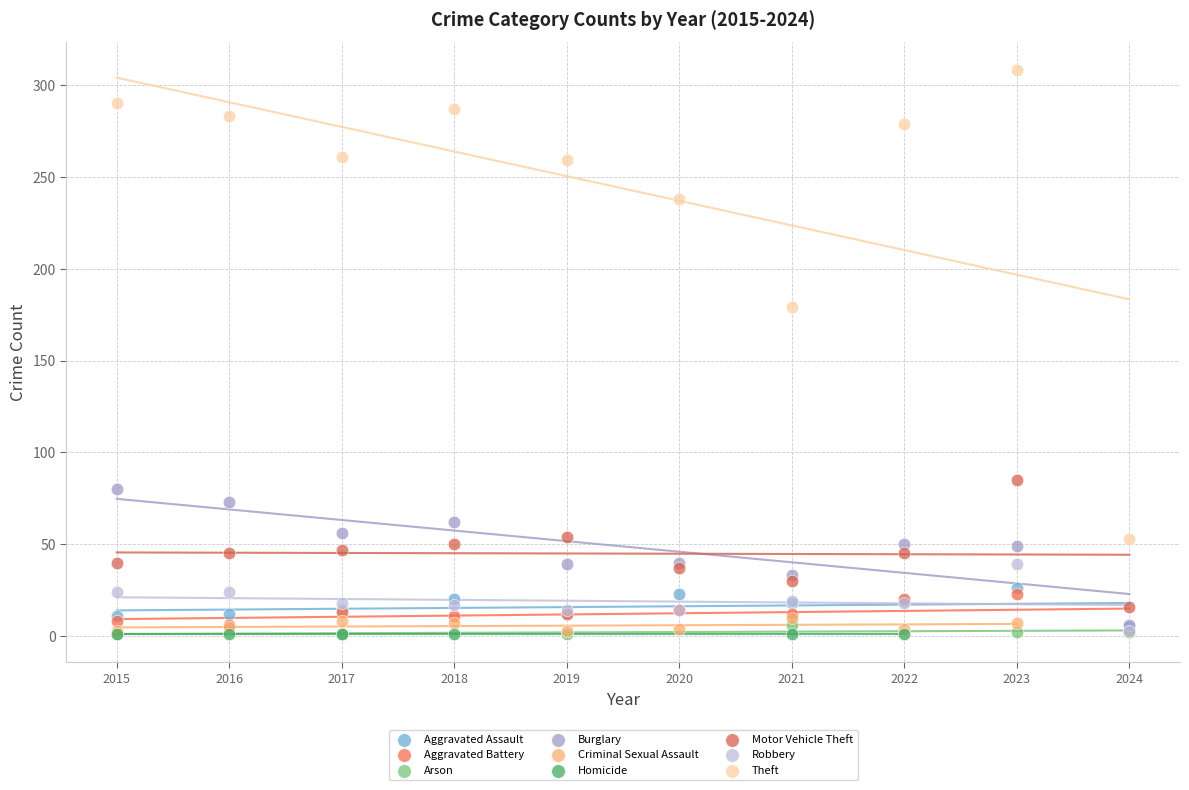

Which series reaches the maximum Y coordinate?

Theft